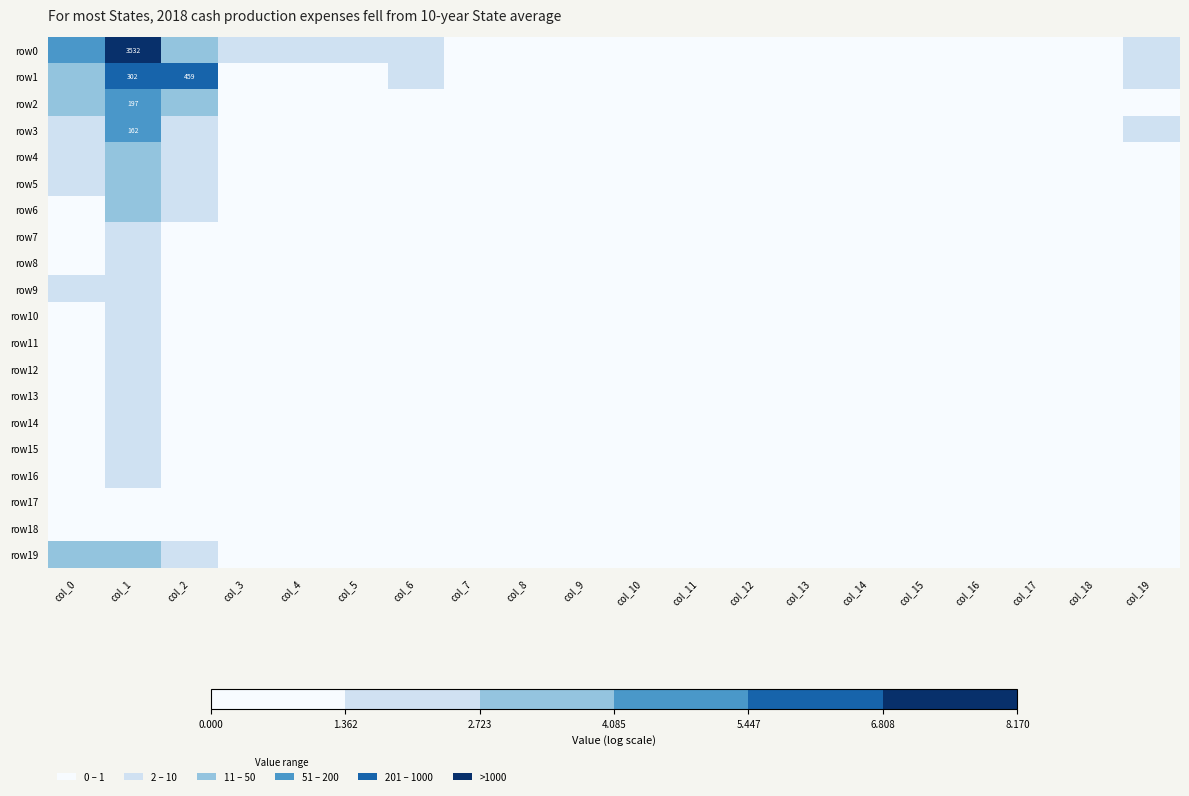

What is the difference between the highest and lowest values at col_3?

2.1